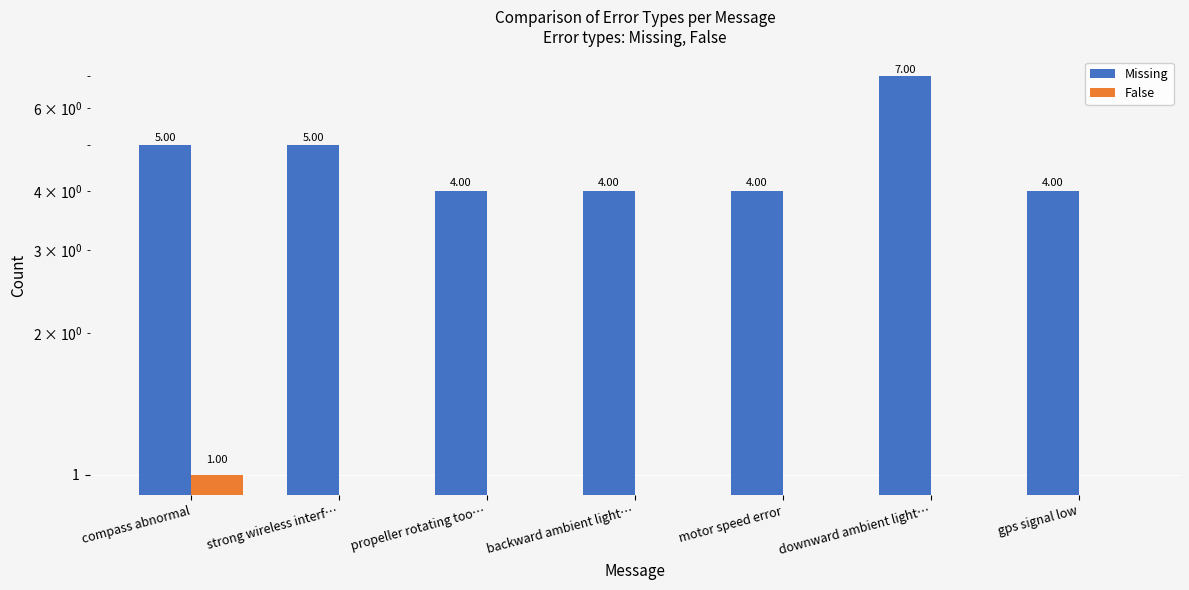

At how many categories does at least one series exceed 5?

1